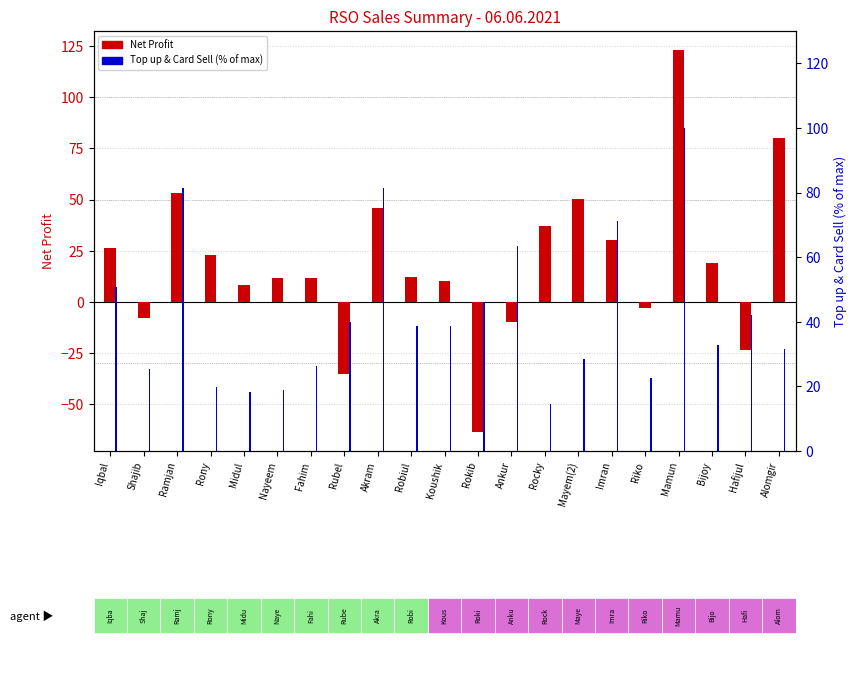

What is the sum of all Net Profit values?

399.8